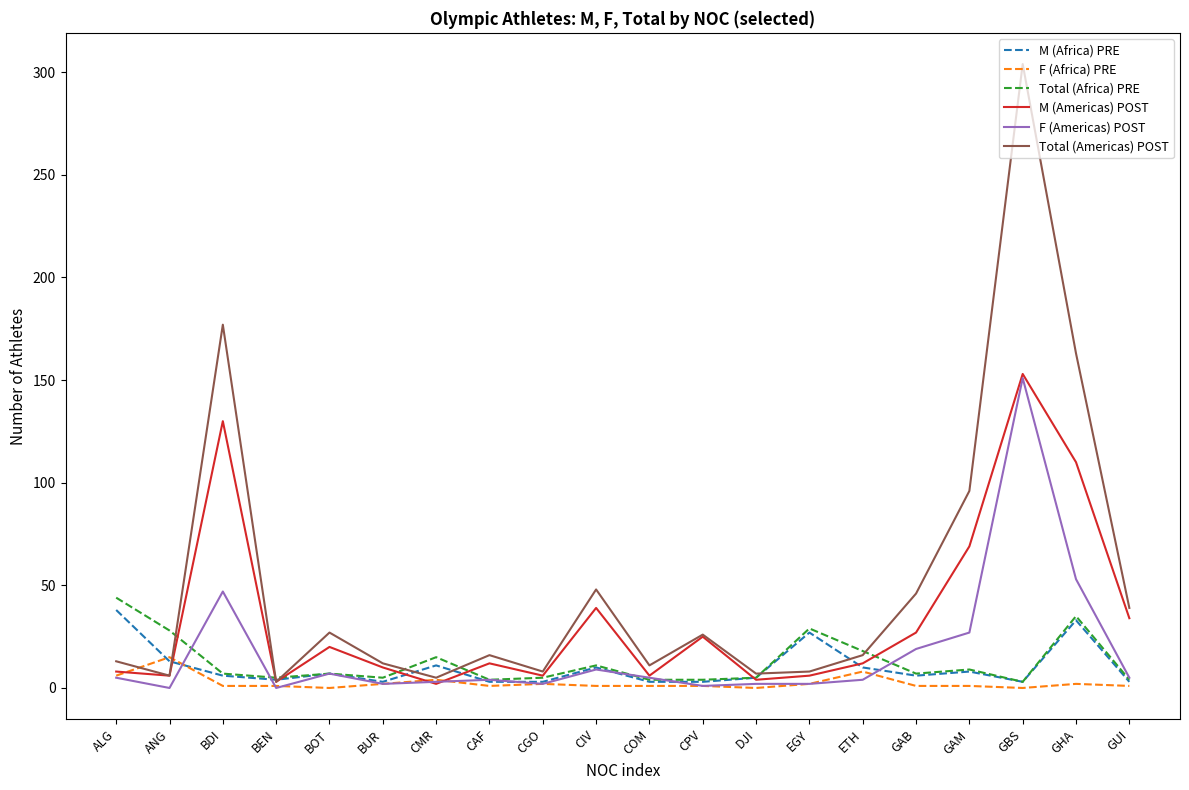

Between BDI and COM, which series saw the biggest shift?

Total (Americas) POST